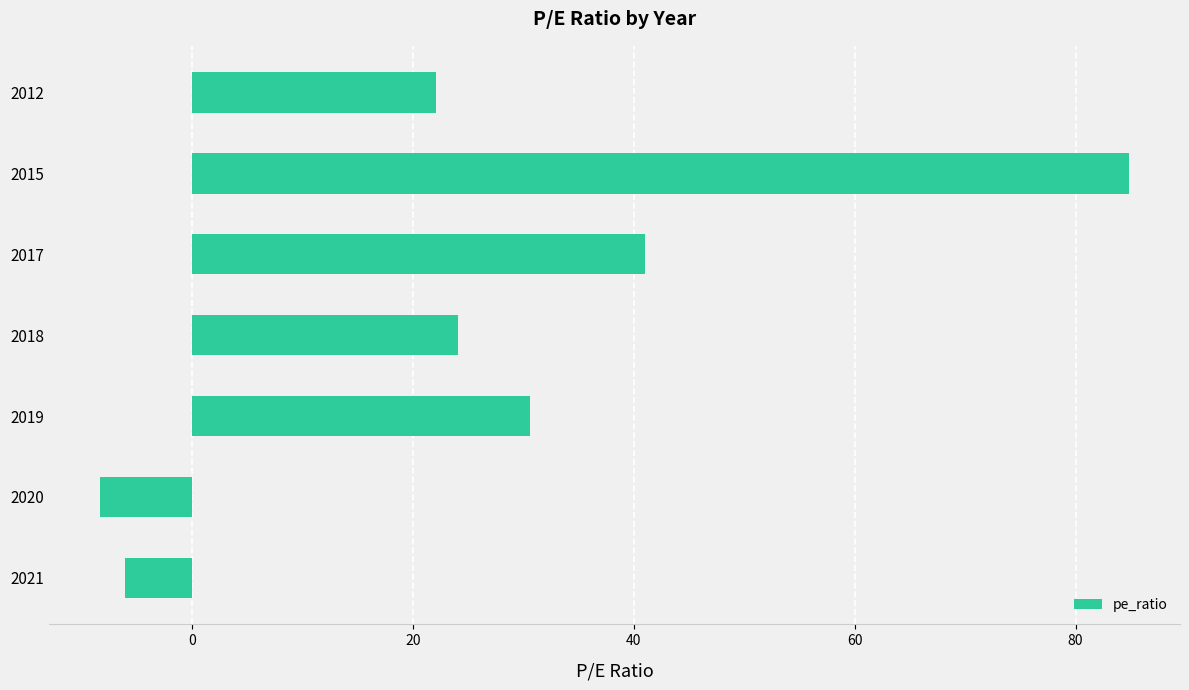

Rank the categories by value from highest to lowest.

2015, 2017, 2019, 2018, 2012, 2021, 2020